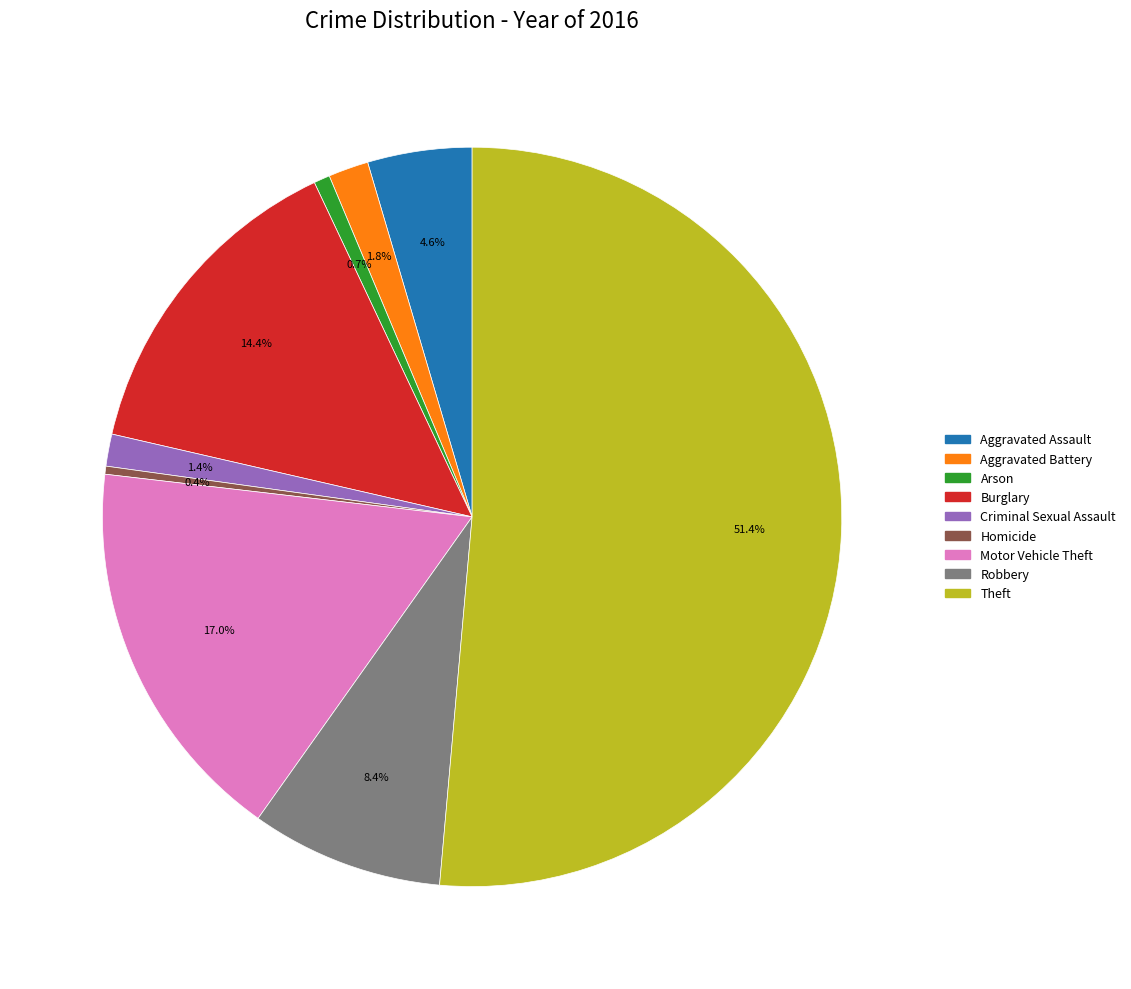

What is the largest slice in the pie chart?

Theft